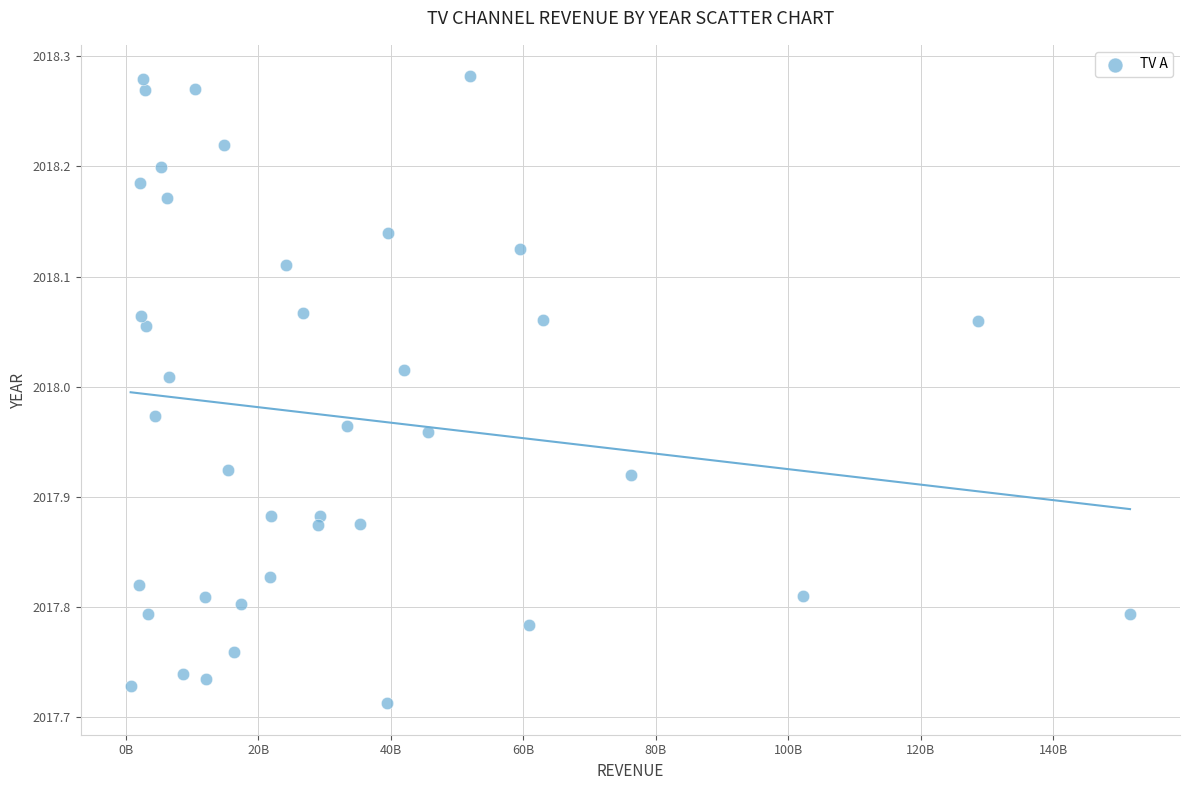

What is the range of X values (max minus min)?

150879000000.0